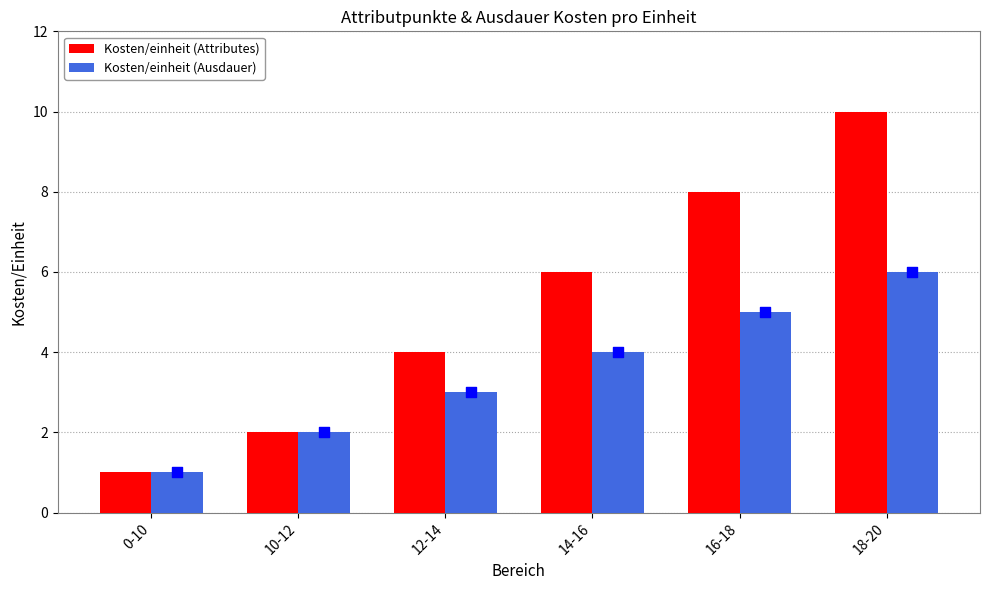

Which series has the largest total across all categories?

Kosten/einheit (Attributes)